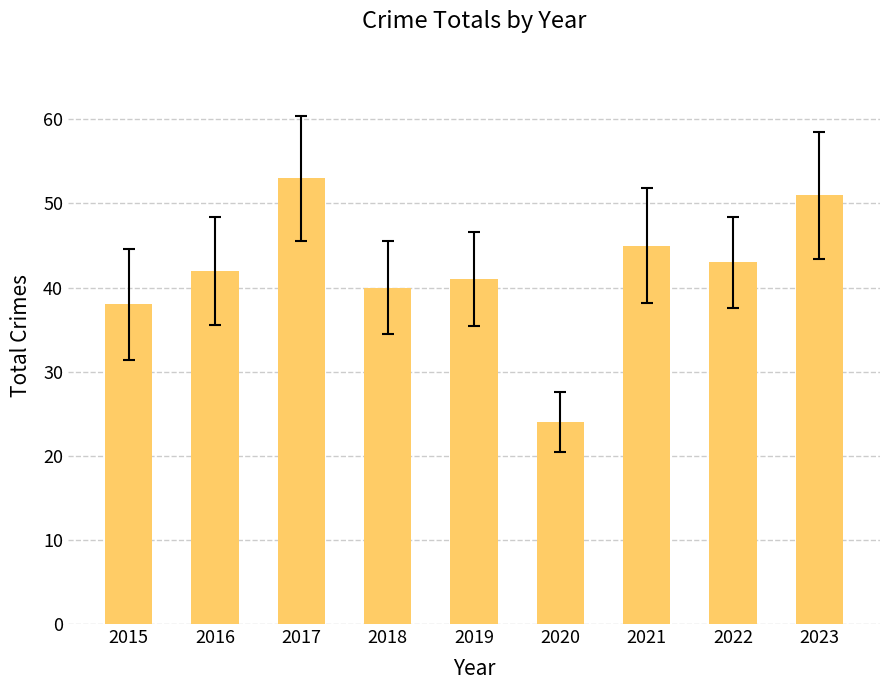

Reading left to right, transcribe all the data shown in this chart.

38	42	53	40	41	24	45	43	51